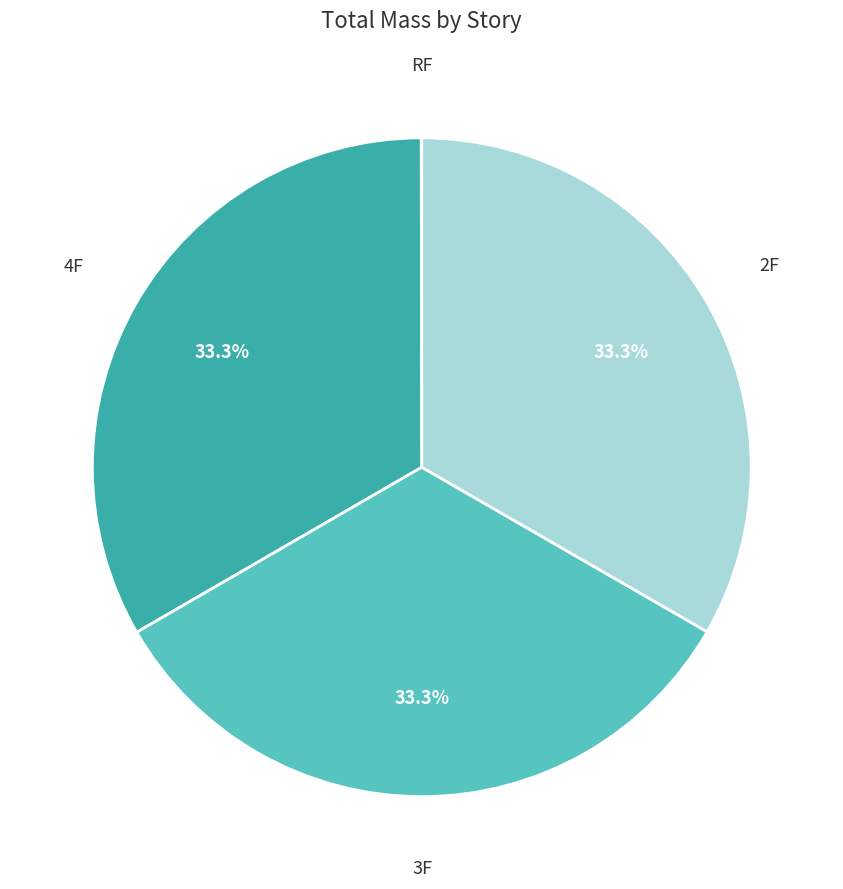

To the nearest percent, what is the difference between the largest and smallest slice percentages?

33%